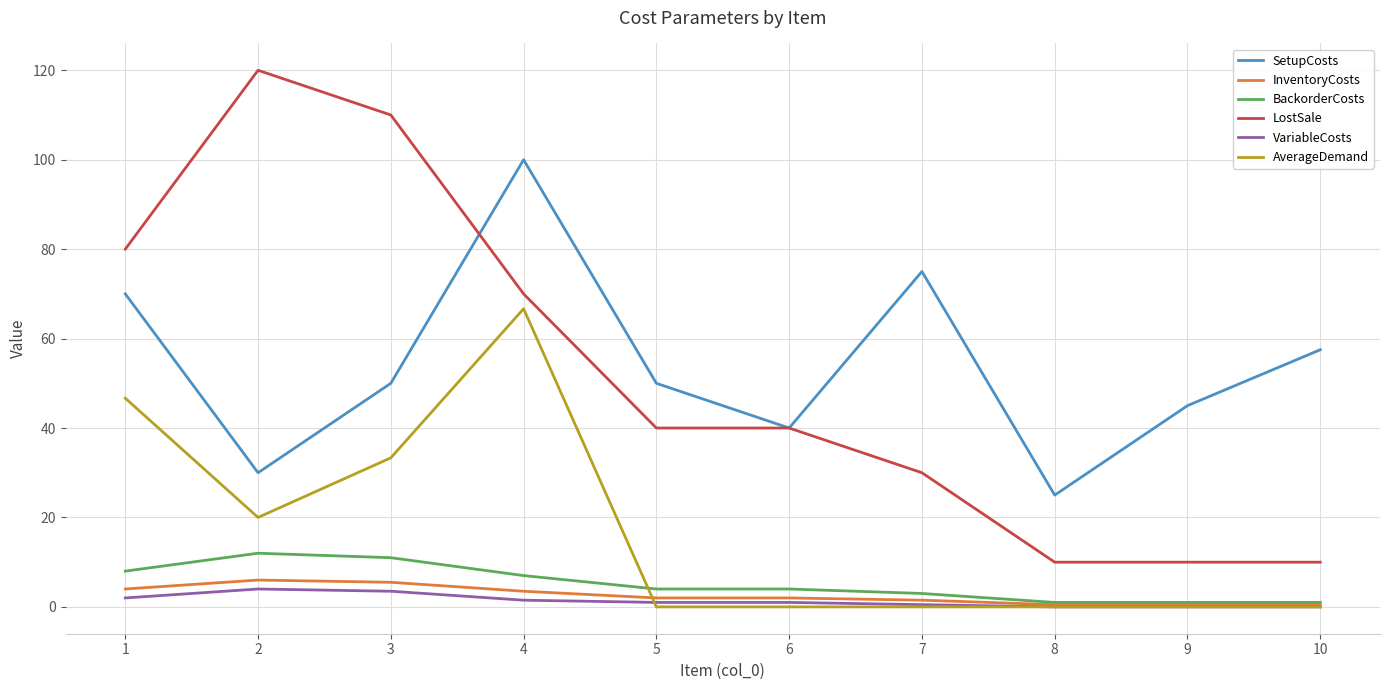

True or false: AverageDemand and LostSale intersect in this chart.

False